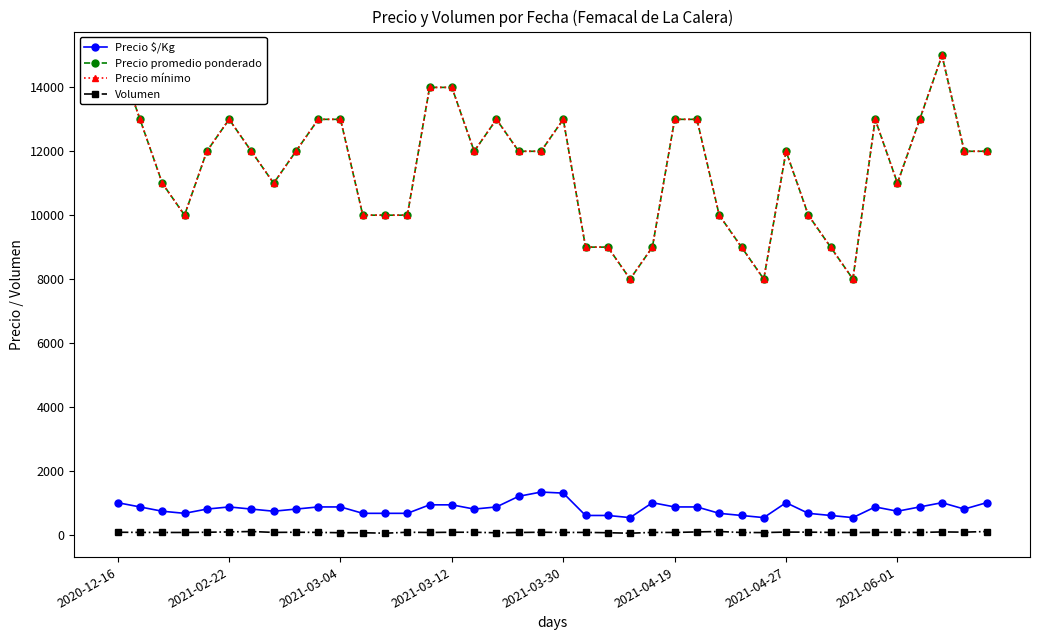

What is the difference between the second highest and second lowest values in the Precio mínimo series?

7000